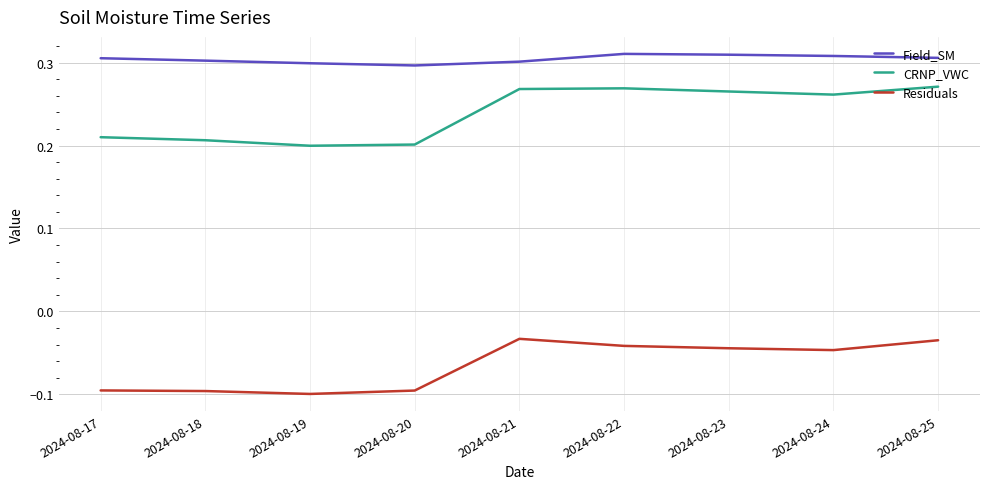

What is the sum of the Residuals values at 2024-08-18 and 2024-08-20?

-0.2